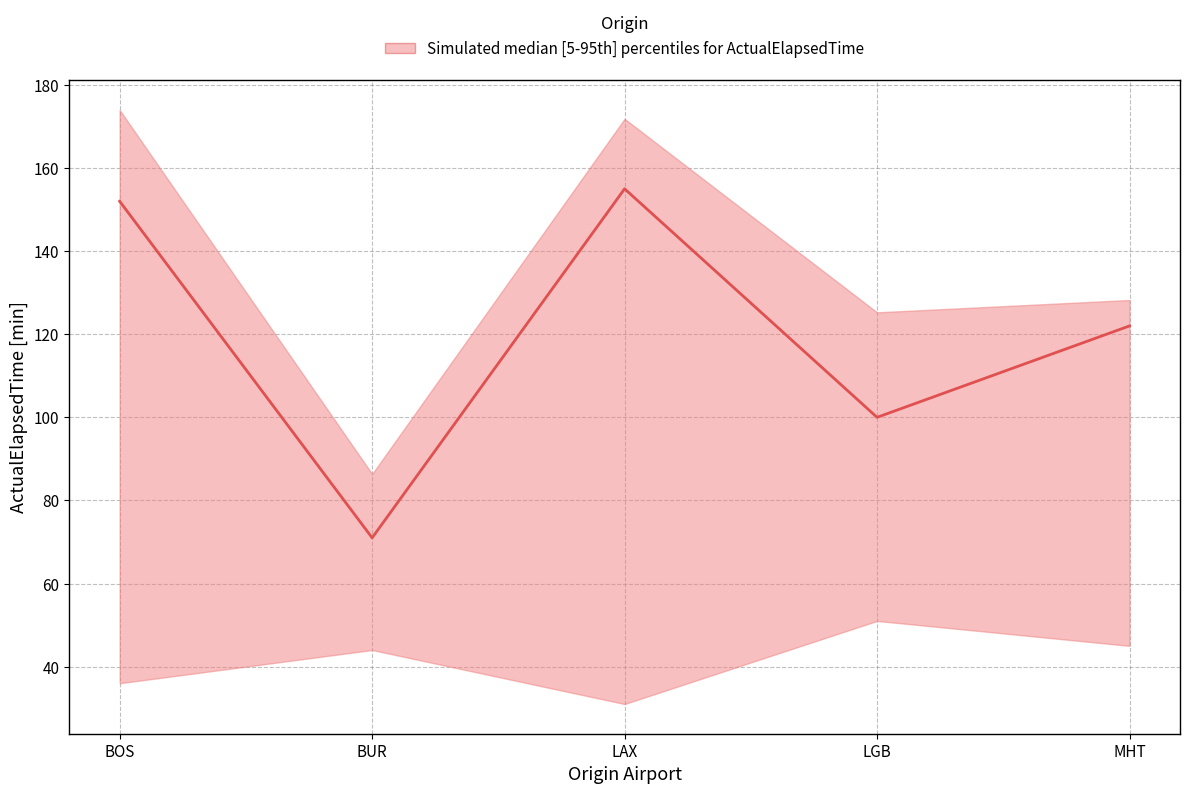

Which series changed the most between BOS and MHT?

upper